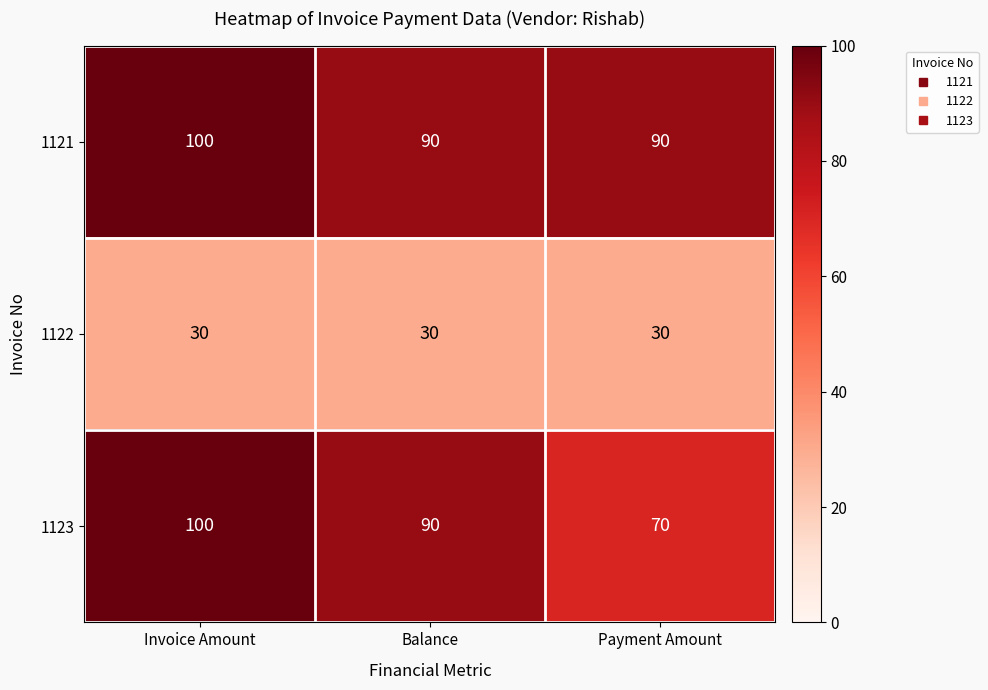

What is the sum of all 1121 values?

280